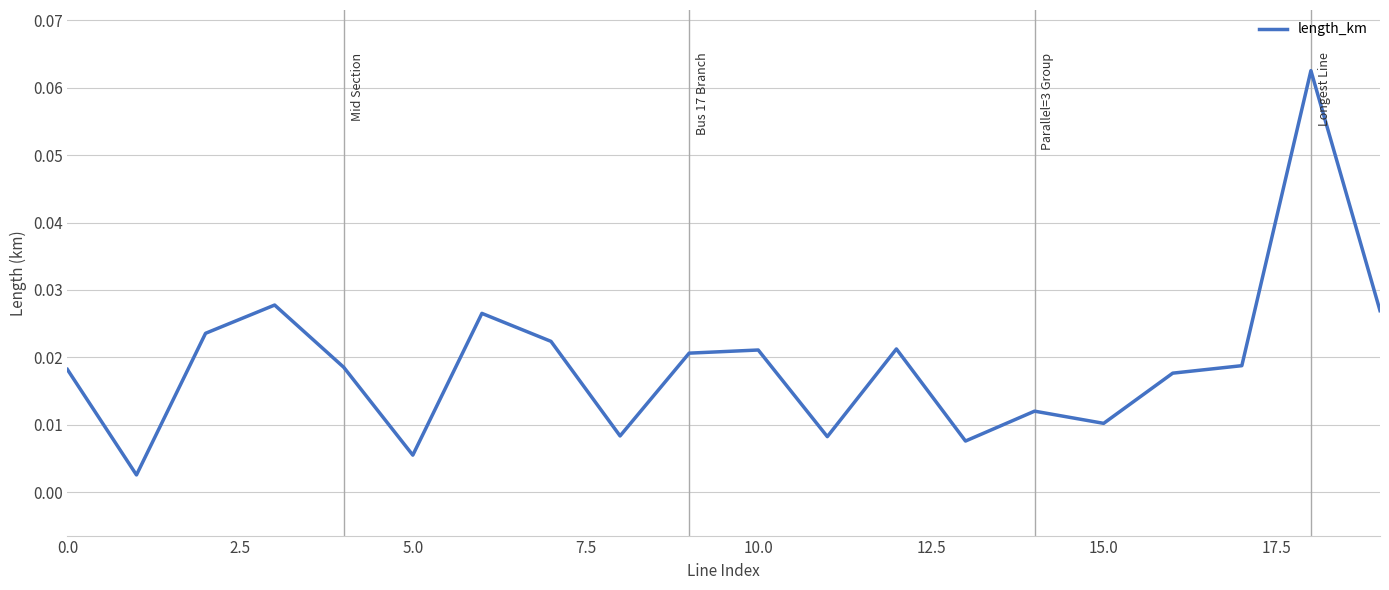

Is this an area chart (filled region under the line)?

No